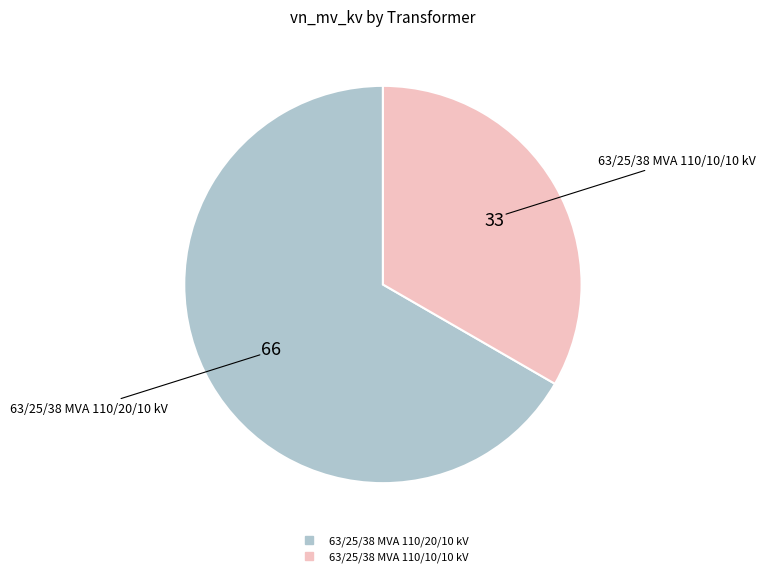

Between 63/25/38 MVA 110/10/10 kV and 63/25/38 MVA 110/20/10 kV, which is larger?

63/25/38 MVA 110/20/10 kV